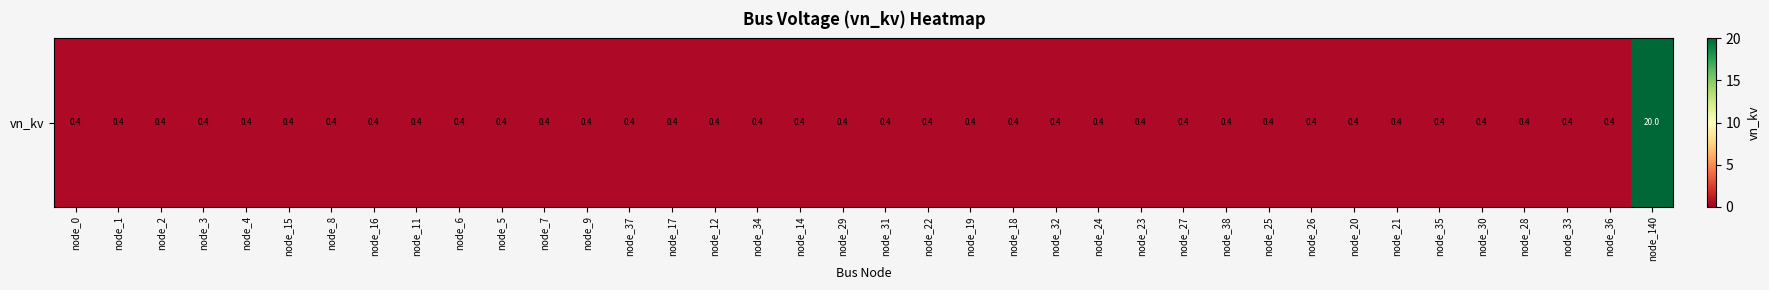

Rank the categories by value from highest to lowest.

node_140, node_0, node_1, node_2, node_3, node_4, node_15, node_8, node_16, node_11, node_6, node_5, node_7, node_9, node_37, node_17, node_12, node_34, node_14, node_29, node_31, node_22, node_19, node_18, node_32, node_24, node_23, node_27, node_38, node_25, node_26, node_20, node_21, node_35, node_30, node_28, node_33, node_36